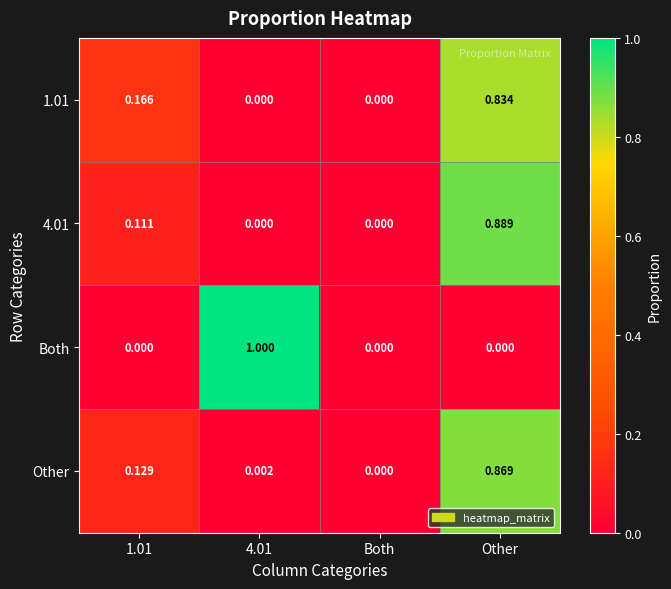

Which category has the highest value in the 4.01 series?

Other